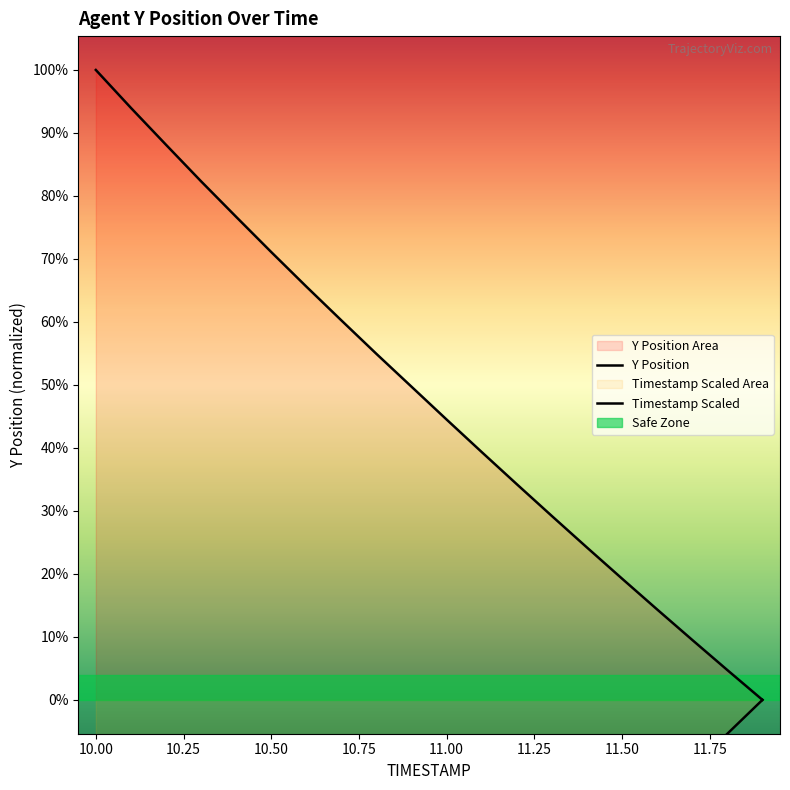

What are all the series names shown in the legend?

Y Position, Timestamp Scaled